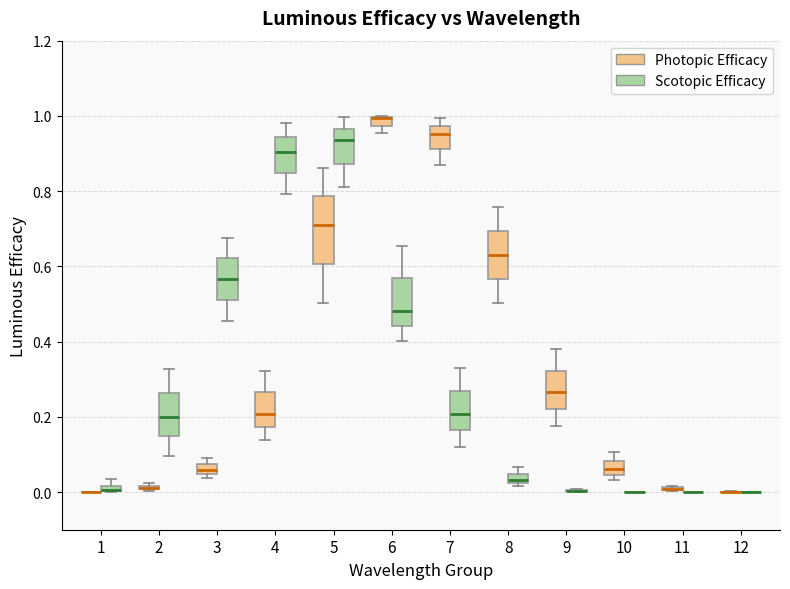

Which box is the tallest, from its lower edge to its upper edge?

5 (Photopic Efficacy)